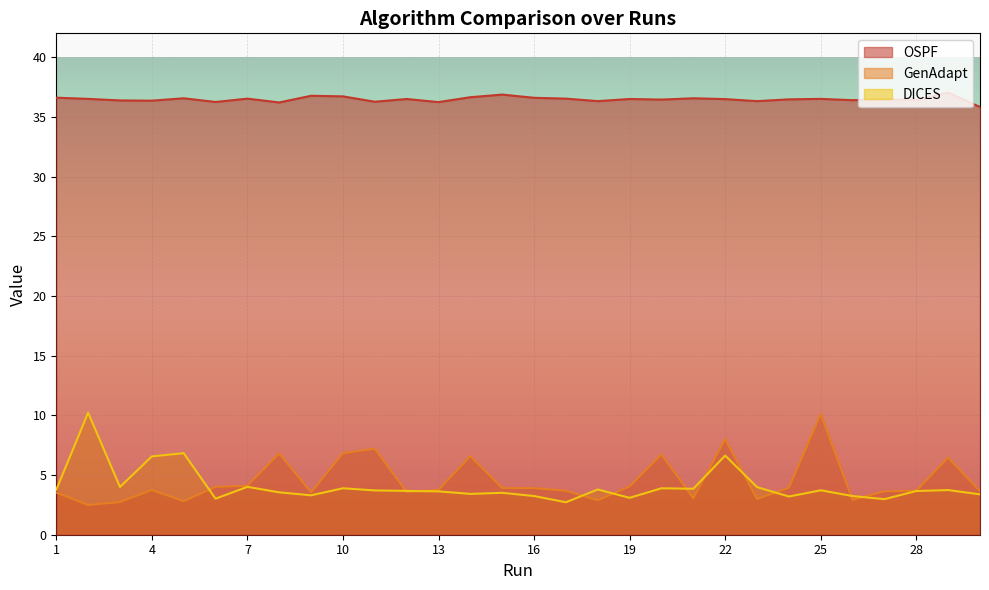

Reading right to left, list all the values displayed in this chart.

OSPF: 30=35.8	29=37.0	28=36.4	27=36.5	26=36.4	25=36.5	24=36.5	23=36.3	22=36.5	21=36.6	20=36.5	19=36.5	18=36.3	17=36.5	16=36.6	15=36.9	14=36.6	13=36.2	12=36.5	11=36.3	10=36.7	9=36.8	8=36.2	7=36.5	6=36.2	5=36.6	4=36.4	3=36.4	2=36.5	1=36.6
GenAdapt: 30=3.6	29=6.5	28=3.7	27=3.6	26=2.9	25=10.1	24=3.9	23=3.0	22=8.0	21=3.1	20=6.7	19=4.0	18=2.9	17=3.7	16=3.9	15=3.9	14=6.6	13=3.8	12=3.6	11=7.2	10=6.8	9=3.5	8=6.8	7=4.1	6=4.0	5=2.8	4=3.8	3=2.7	2=2.5	1=3.5
DICES: 30=3.4	29=3.7	28=3.7	27=3.0	26=3.2	25=3.7	24=3.2	23=4.0	22=6.6	21=3.9	20=3.9	19=3.1	18=3.8	17=2.7	16=3.2	15=3.5	14=3.4	13=3.6	12=3.7	11=3.7	10=3.9	9=3.3	8=3.5	7=4.0	6=3.0	5=6.8	4=6.6	3=4.0	2=10.2	1=3.8